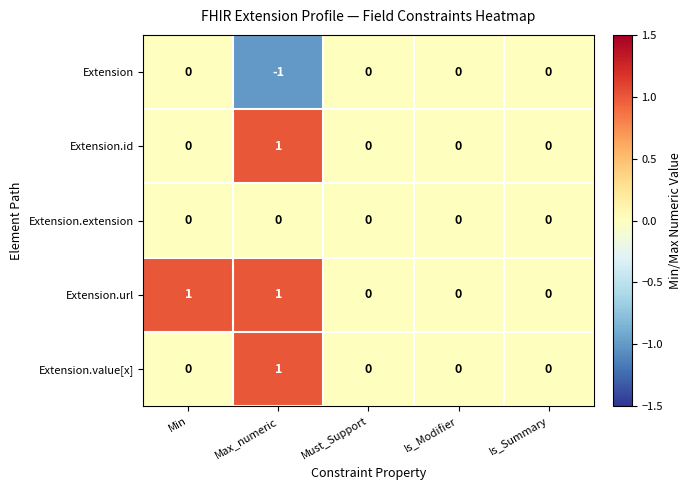

Reading left to right, transcribe all the data shown in this chart.

Extension: Min=0	Max_numeric=-1	Must_Support=0	Is_Modifier=0	Is_Summary=0
Extension.id: Min=0	Max_numeric=1	Must_Support=0	Is_Modifier=0	Is_Summary=0
Extension.extension: Min=0	Max_numeric=0	Must_Support=0	Is_Modifier=0	Is_Summary=0
Extension.url: Min=1	Max_numeric=1	Must_Support=0	Is_Modifier=0	Is_Summary=0
Extension.value[x]: Min=0	Max_numeric=1	Must_Support=0	Is_Modifier=0	Is_Summary=0